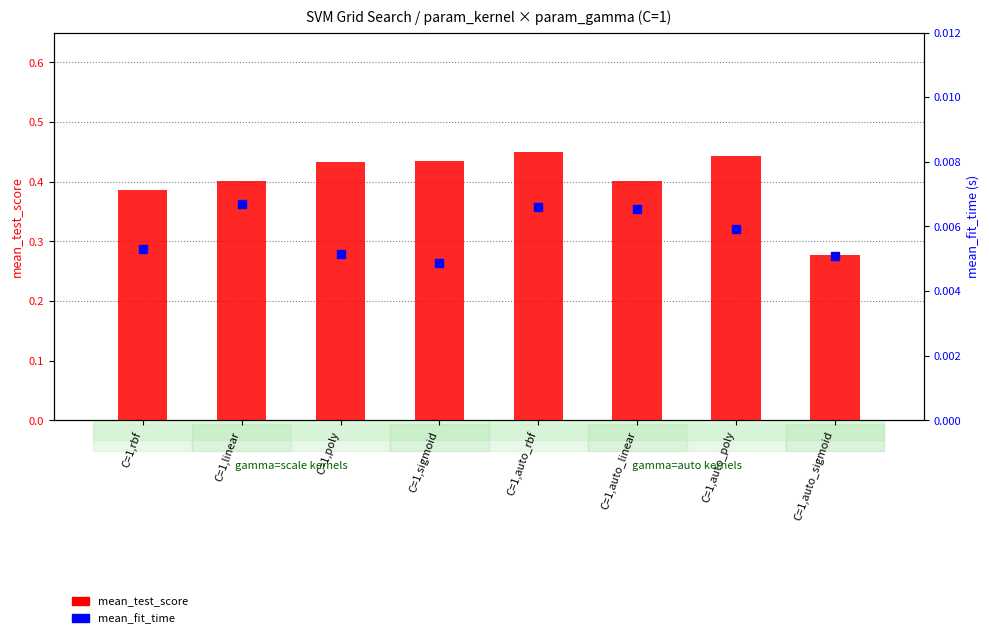

Which series has the widest spread of Y values?

mean_test_score